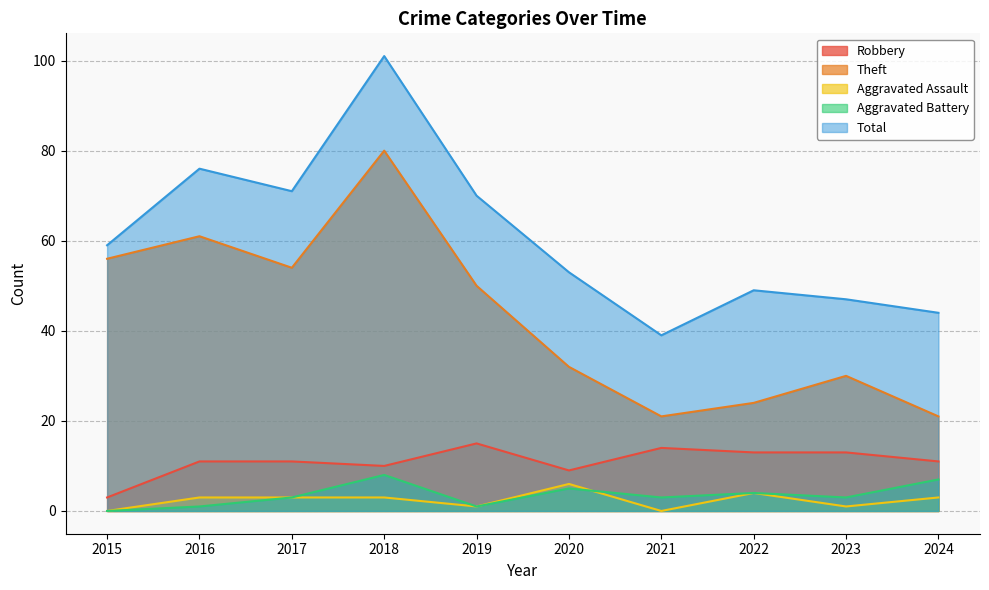

What is the approximate value of Aggravated Battery at 2020?

5